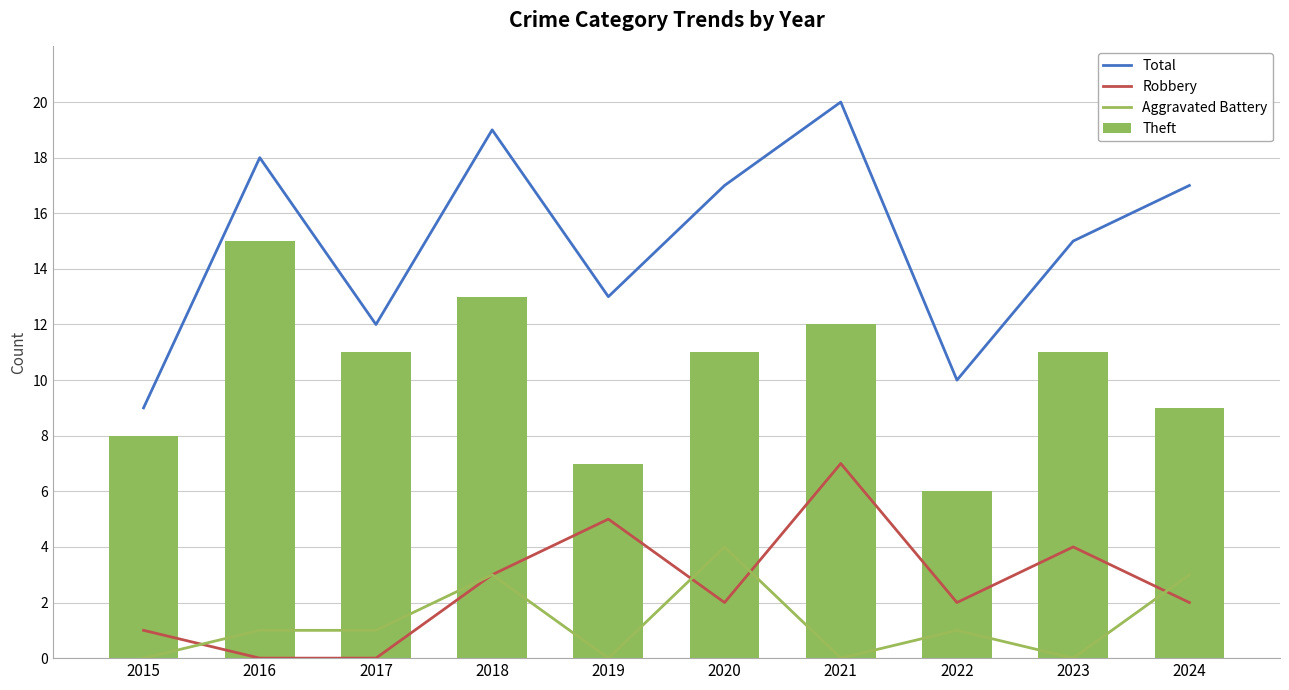

The value of Aggravated Battery at 2019 is 0. True or false?

True